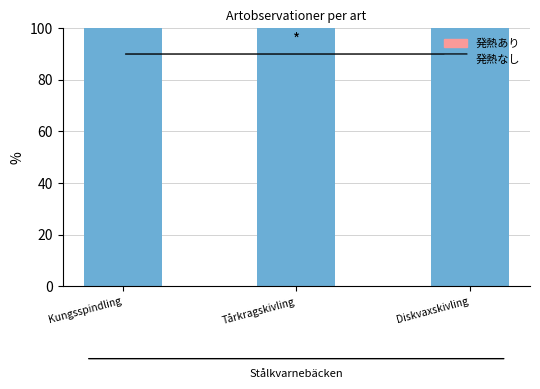

True or false: Antal なし has a value of 176.7 at Tårkragskivling.

False